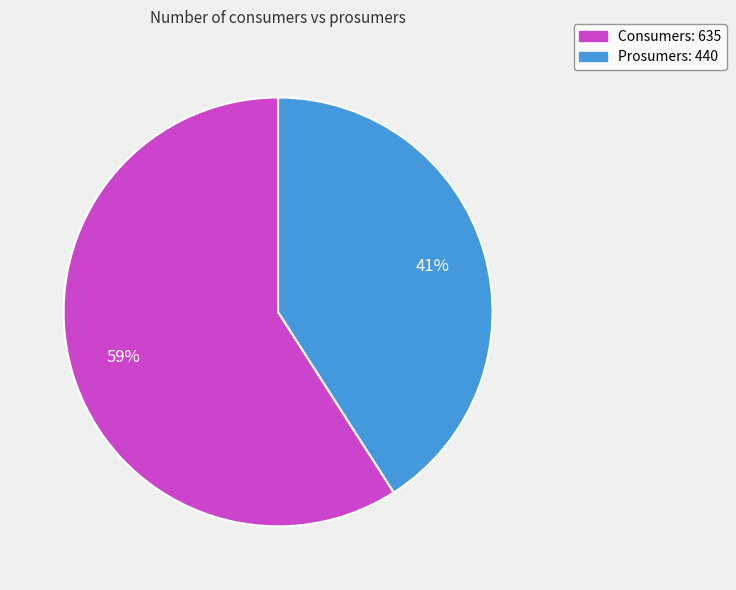

Does Consumers represent more than half of the total?

Yes